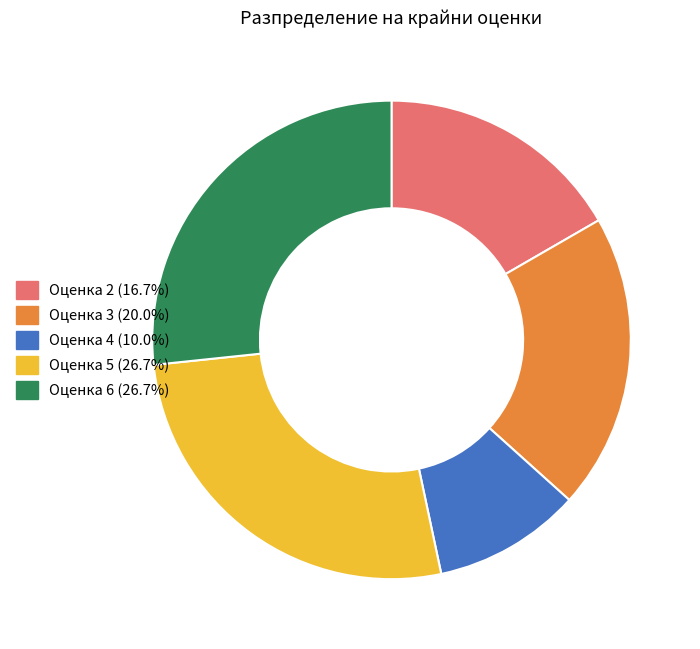

Does any single category account for the majority?

No